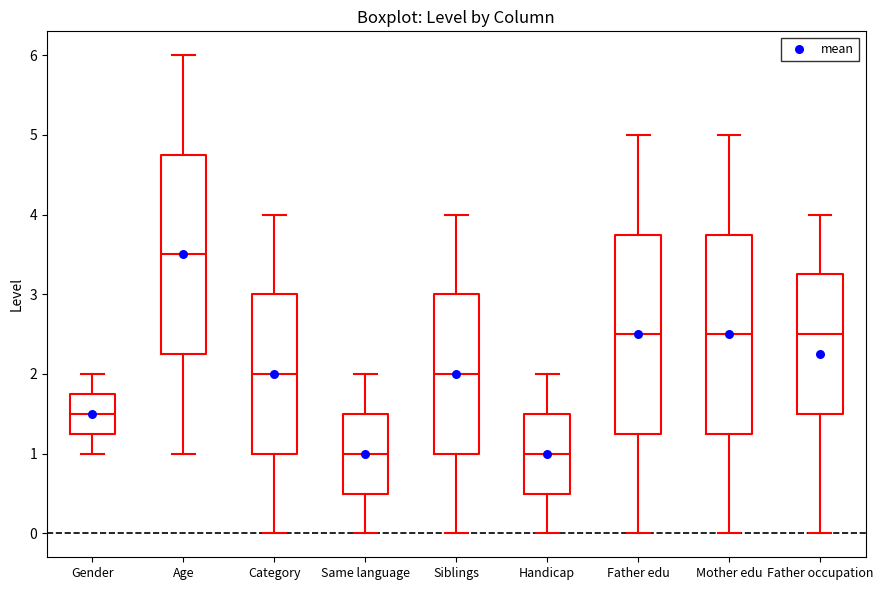

Reading left to right, read every box against the y-axis: the position of its median line, the range the box covers, and the ends of its whiskers. The values are not printed on the chart, so give them approximately, as read against the axis.

Gender: median 1.5, box 1.3 to 1.8, whiskers 1.0 to 2.0
Age: median 3.5, box 2.3 to 4.8, whiskers 1.0 to 6.0
Category: median 2.0, box 1.0 to 3.0, whiskers 0.0 to 4.0
Same language: median 1.0, box 0.5 to 1.5, whiskers 0.0 to 2.0
Siblings: median 2.0, box 1.0 to 3.0, whiskers 0.0 to 4.0
Handicap: median 1.0, box 0.5 to 1.5, whiskers 0.0 to 2.0
Father edu: median 2.5, box 1.3 to 3.8, whiskers 0.0 to 5.0
Mother edu: median 2.5, box 1.3 to 3.8, whiskers 0.0 to 5.0
Father occupation: median 2.5, box 1.5 to 3.3, whiskers 0.0 to 4.0